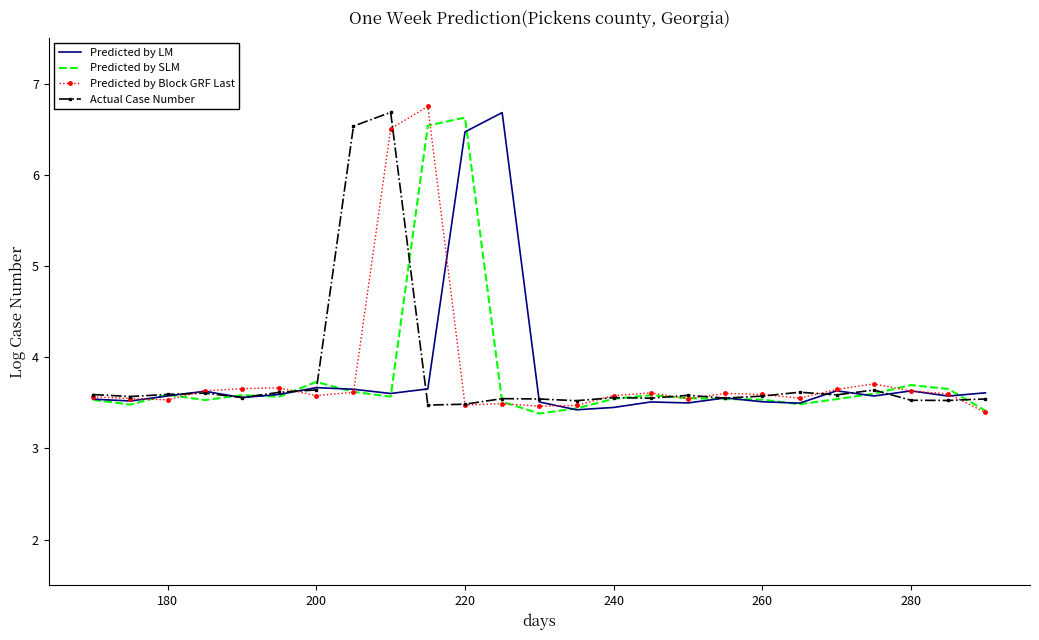

What is the maximum value for Actual Case Number?

6.7